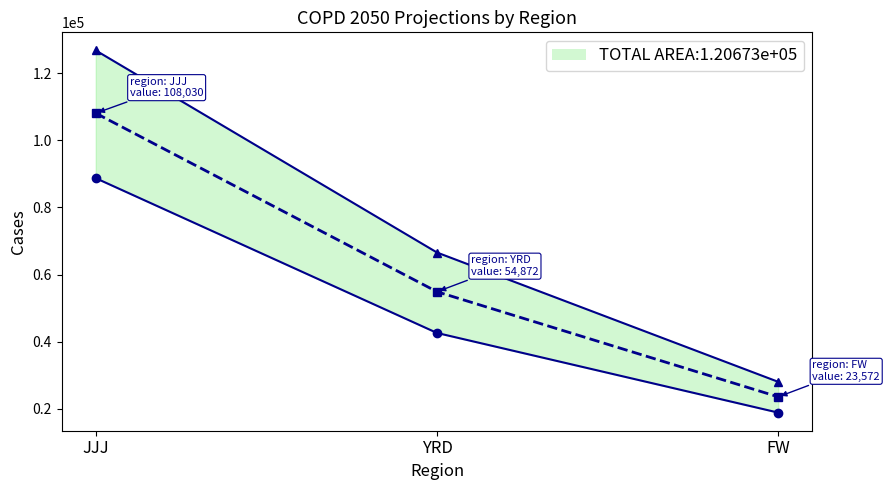

Is it true that COPD_2050_HB equals 66548 at YRD?

True